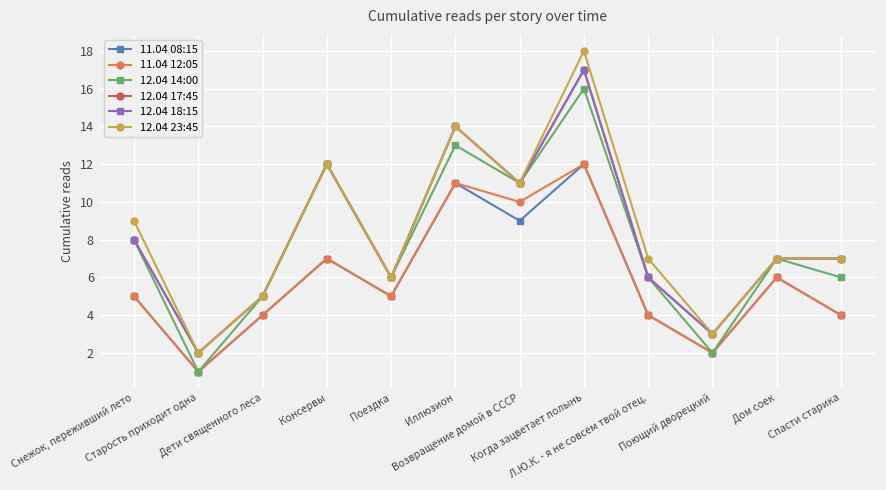

Which series has the largest total across all categories?

12.04 23:45